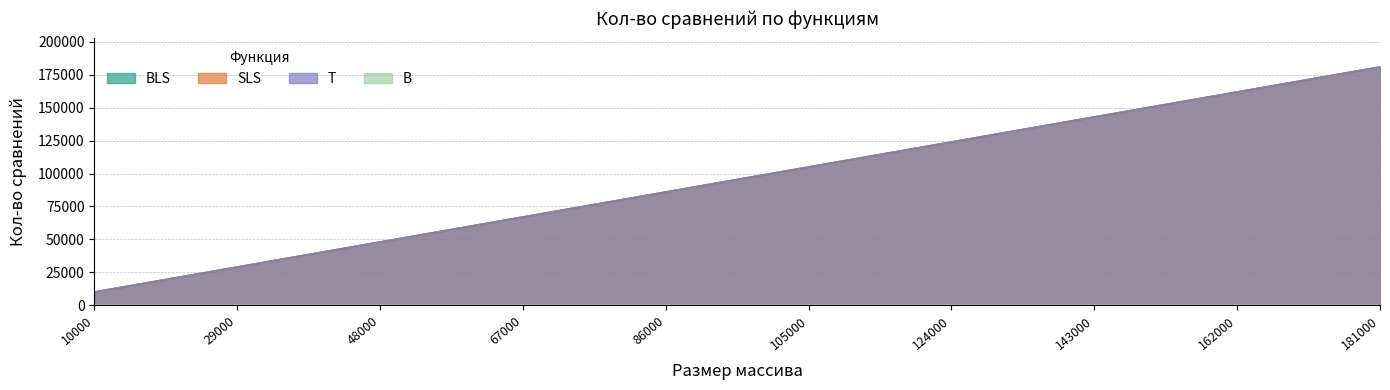

What is the value of the SLS point at the 5th from the left?

86001